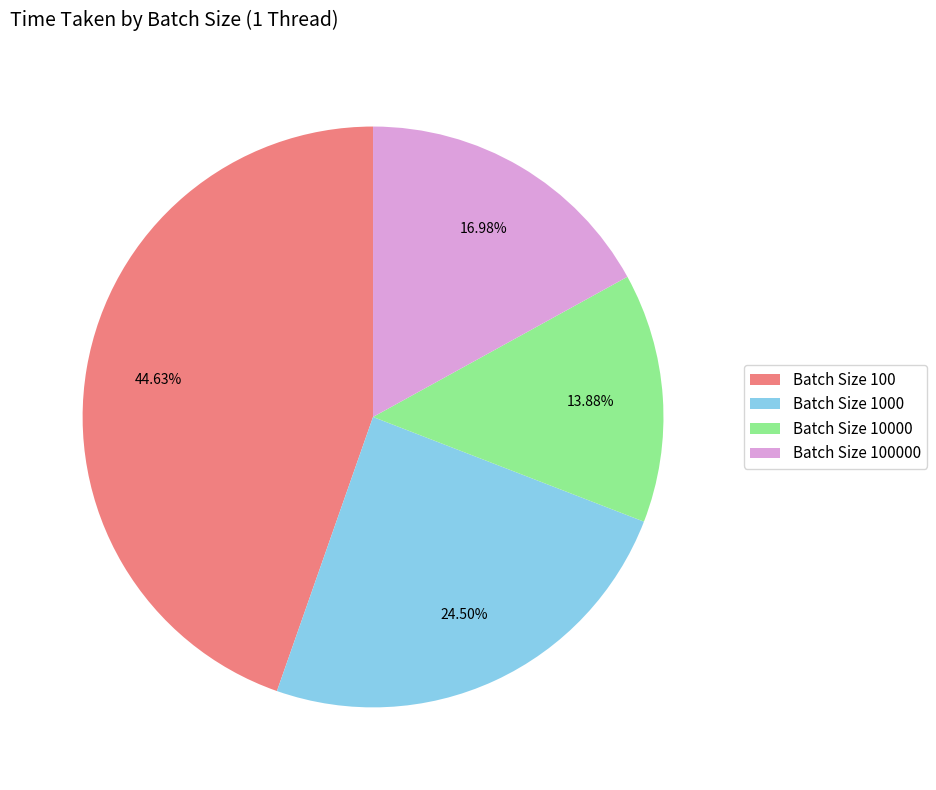

How many segments does this pie chart have?

4